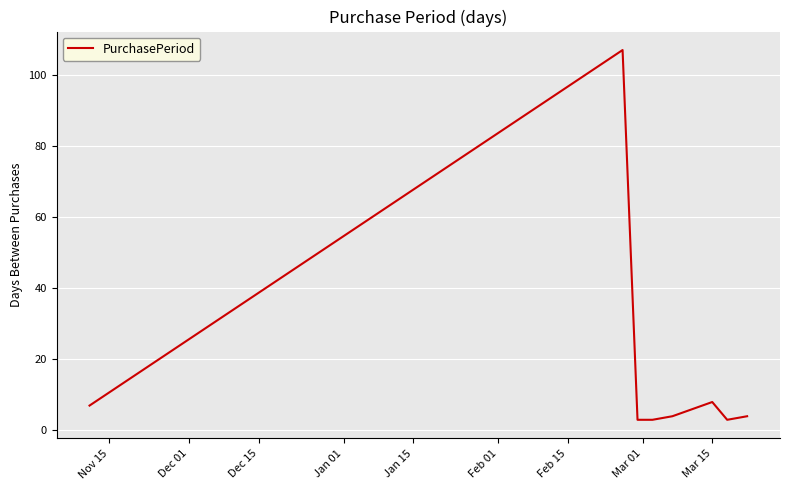

What is the greatest value displayed?

107